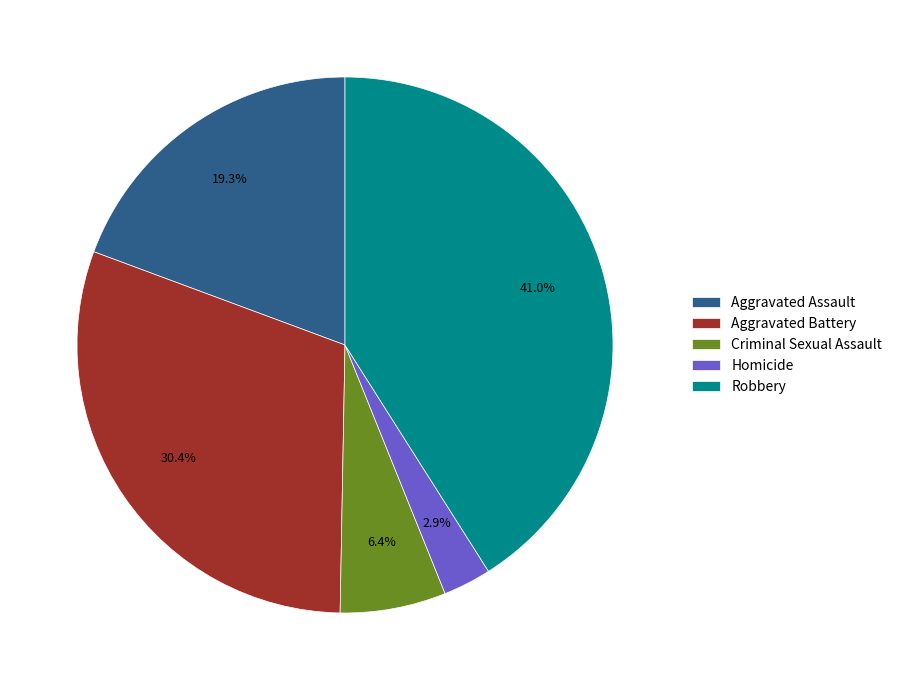

How many segments does this pie chart have?

5